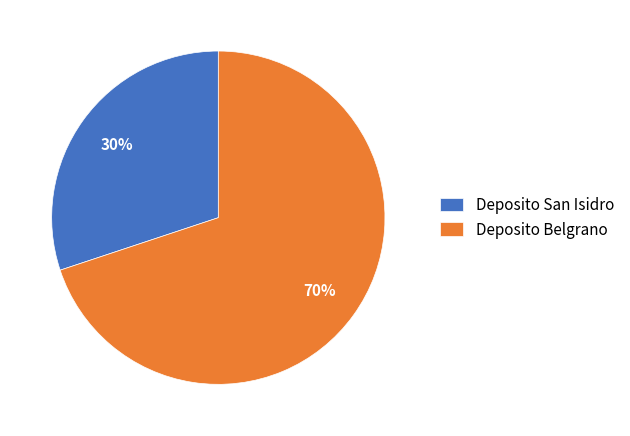

Approximately how many times larger is the value at Deposito Belgrano compared to Deposito San Isidro?

2.3